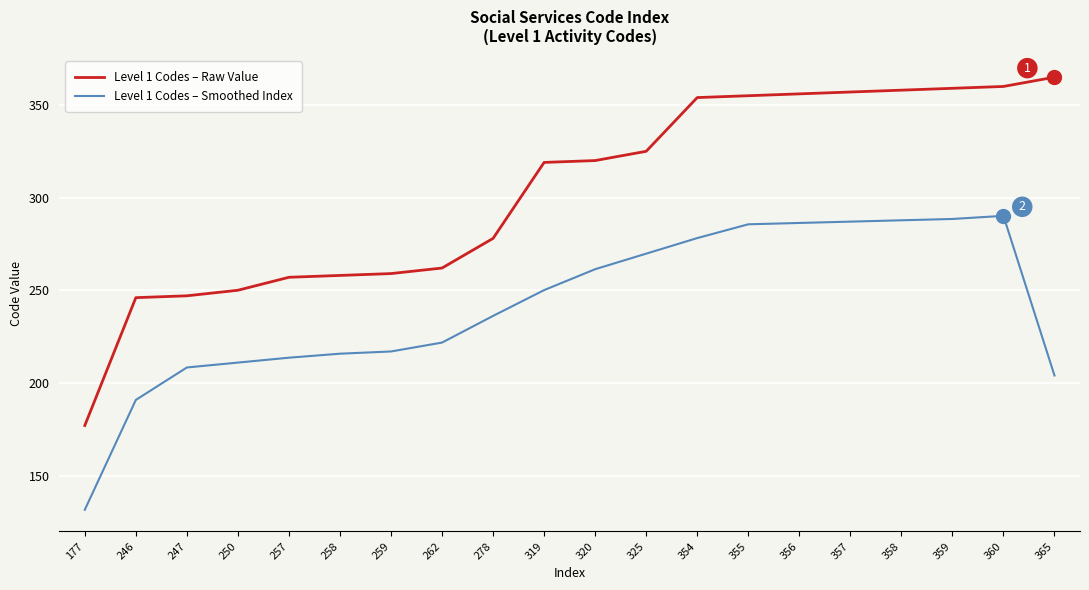

What is the difference between the second highest and minimum values in the Level 1 Codes – Smoothed Index series?

157.0